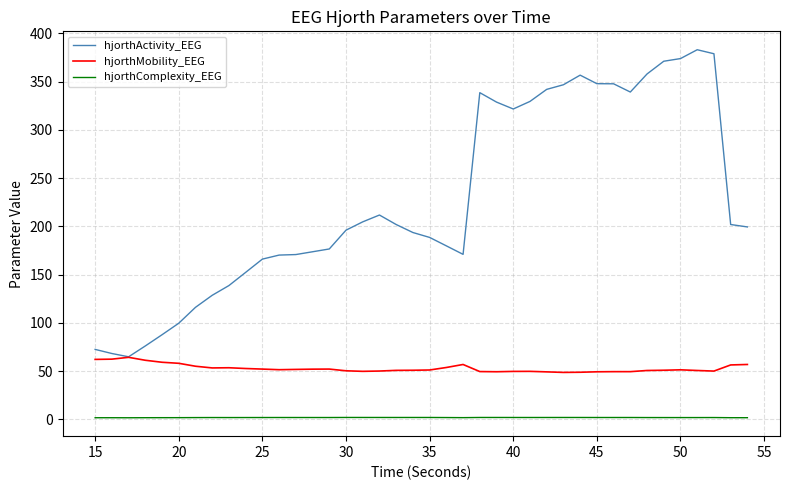

What is the lowest value of the hjorthMobility_EEG series?

48.6